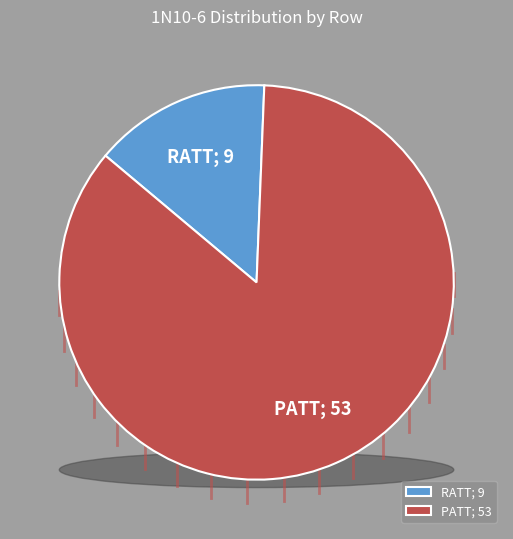

Count the number of slices in the pie.

2